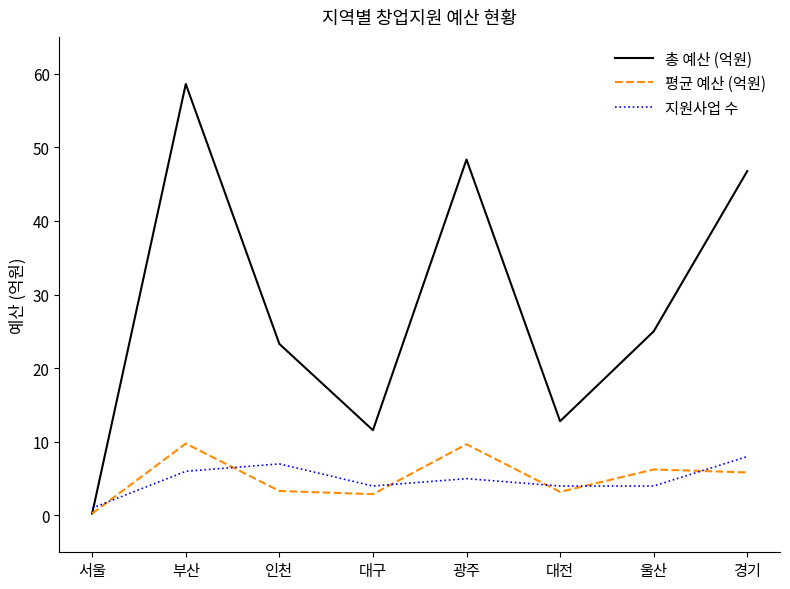

Rank the series at 인천 from highest to lowest value.

총 예산 (억원), 지원사업 수, 평균 예산 (억원)